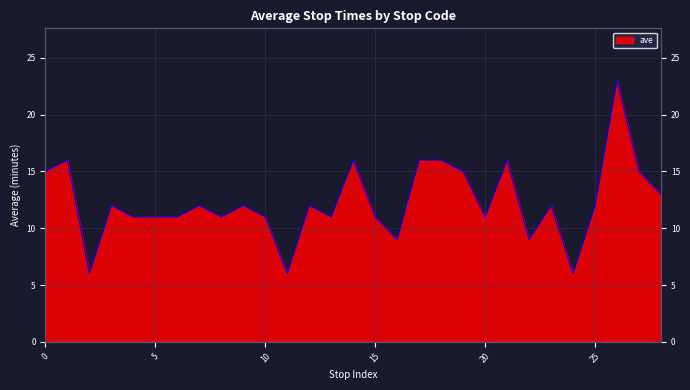

How many values are below 12?

13